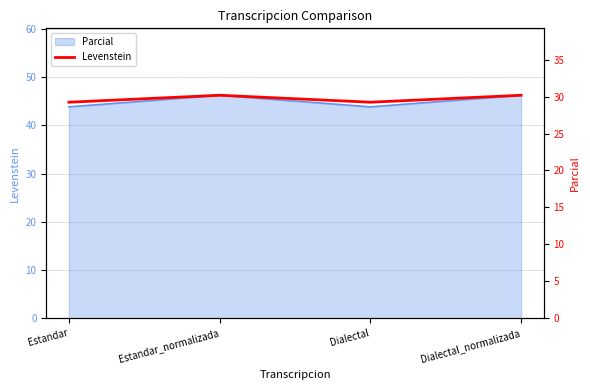

True or false: the data shows 29.2 at Dialectal.

True